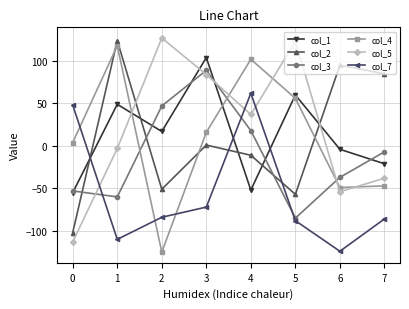

True or false: col_7 has more than 0 interior local peaks.

True